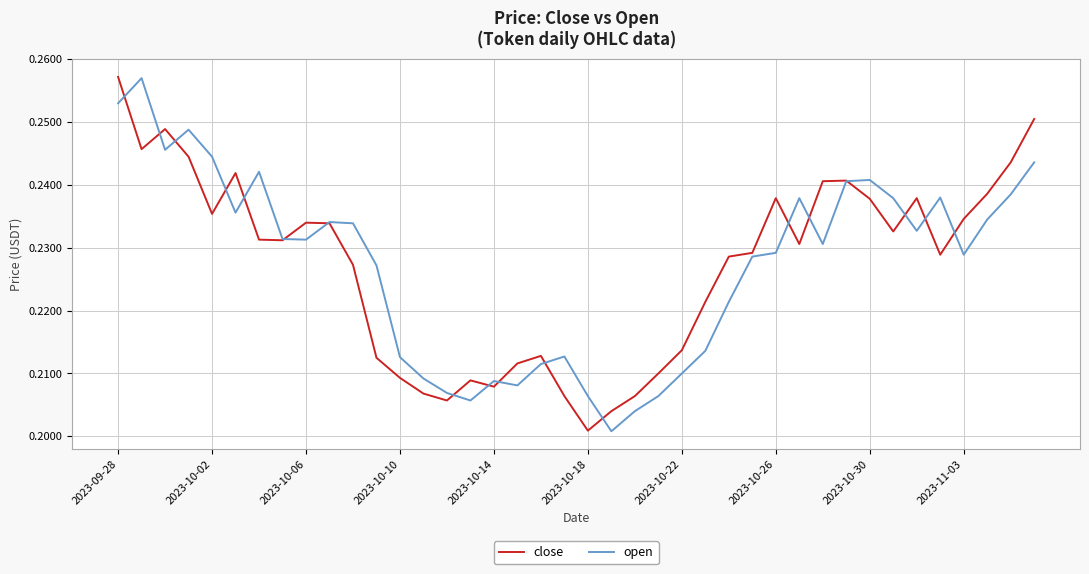

Which series has the largest range (max minus min)?

close